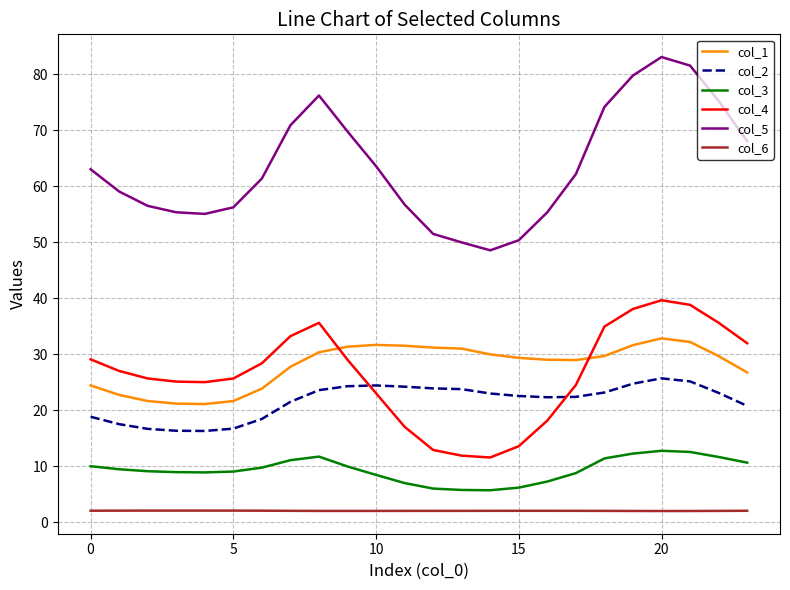

What is the difference between the second highest and minimum values in the col_4 series?

27.3